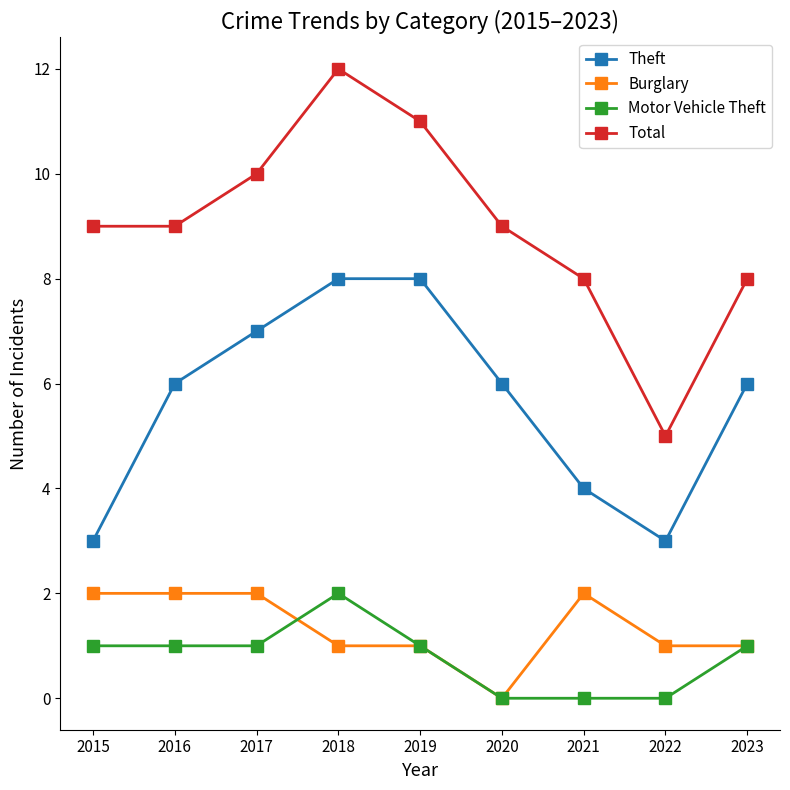

What is the greatest value displayed?

12